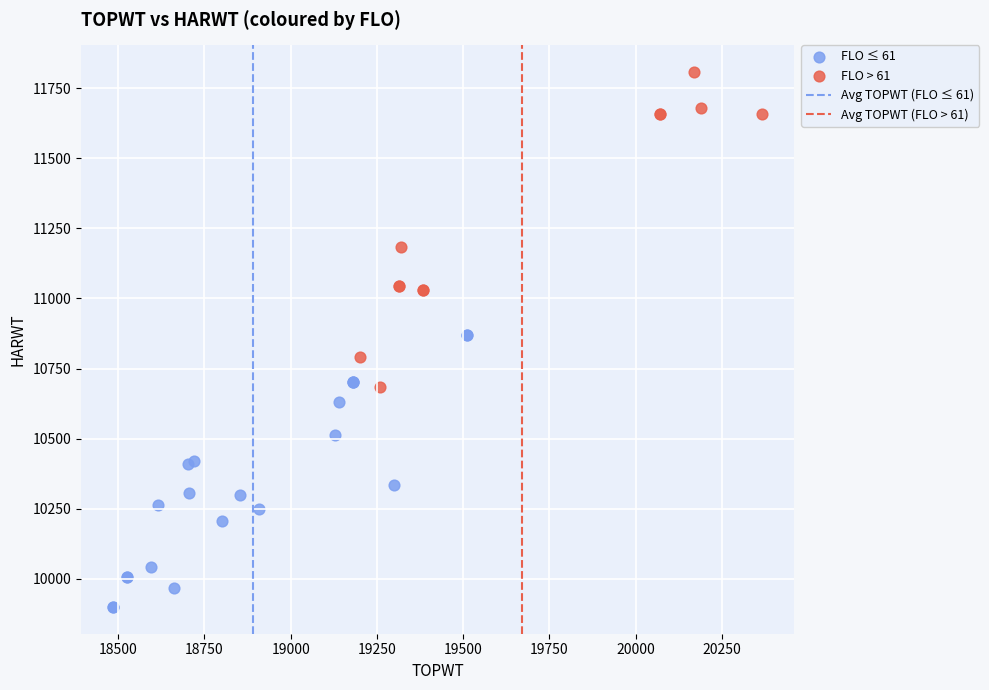

Which series contains the lowest Y value?

FLO ≤ 61